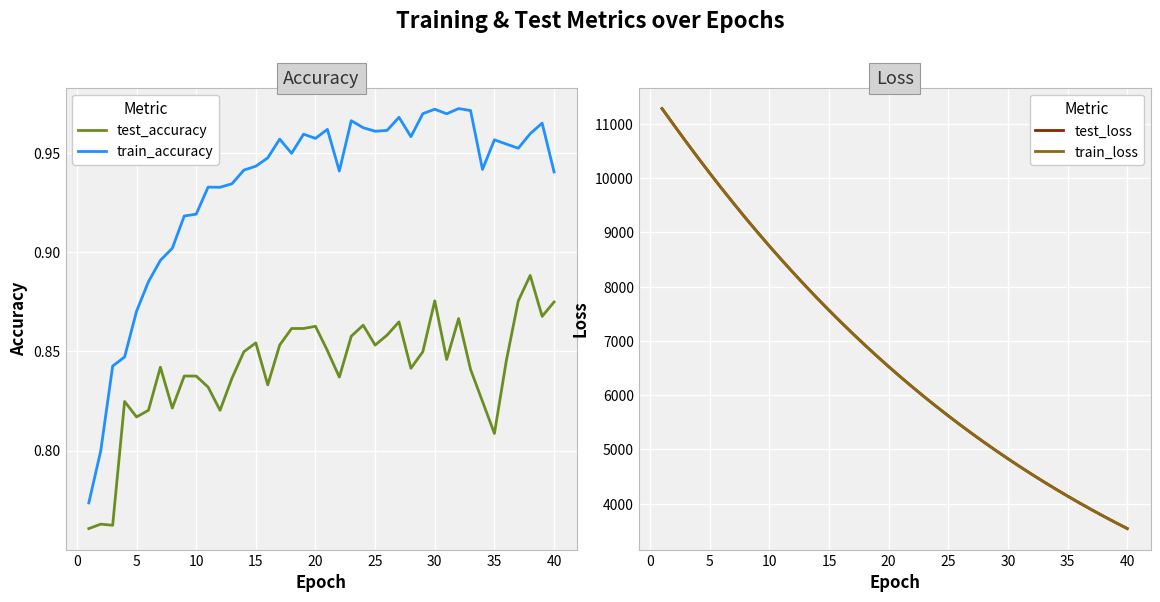

True or false: train_accuracy and test_accuracy intersect in this chart.

False